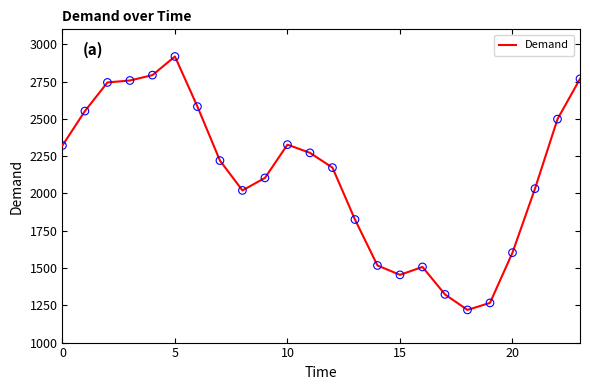

What is the smallest value displayed?

1219